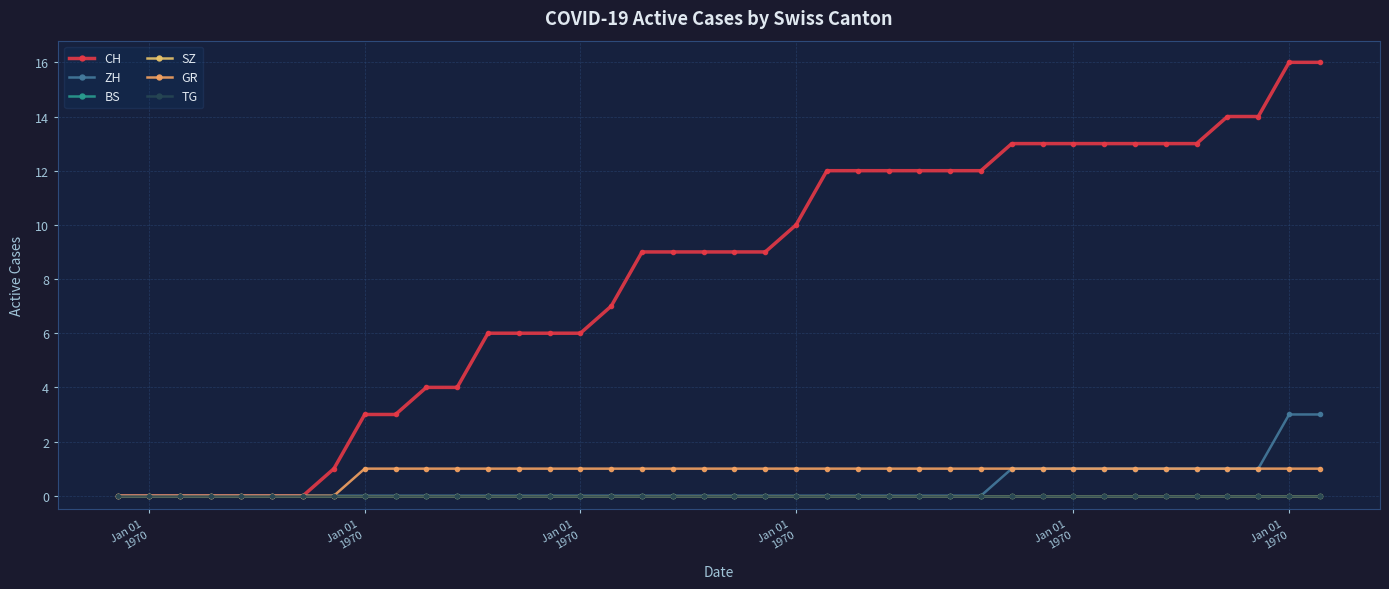

Is this an area chart (filled region under the line)?

No